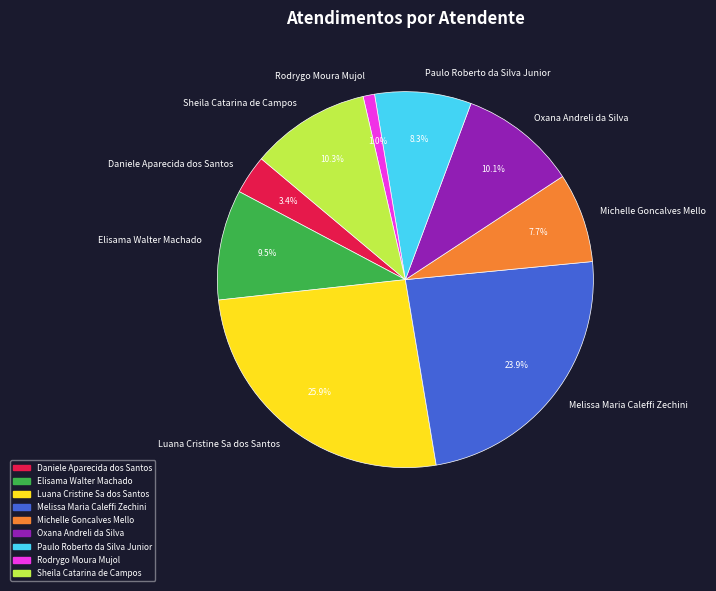

What is the total percentage of Daniele Aparecida dos Santos and Melissa Maria Caleffi Zechini?

27.3%